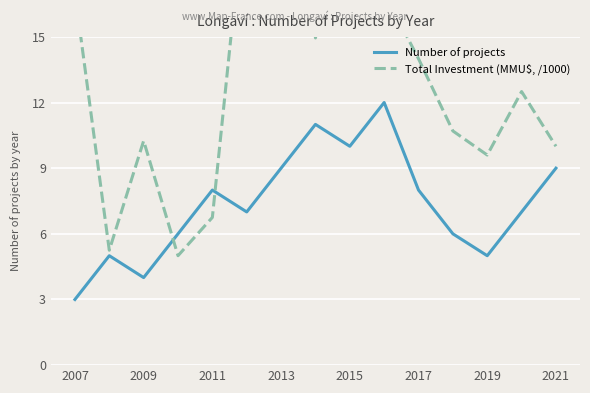

Reading right to left, extract all data points from this chart.

Number of projects: 9.0	7.0	5.0	6.0	8.0	12.0	10.0	11.0	9.0	7.0	8.0	6.0	4.0	5.0	3.0
Total Investment (MMU$, /1000): 10.0	12.5	9.6	10.7	14.0	17.0	22.0	14.9	140.4	22.0	6.8	5.0	10.2	5.2	17.0